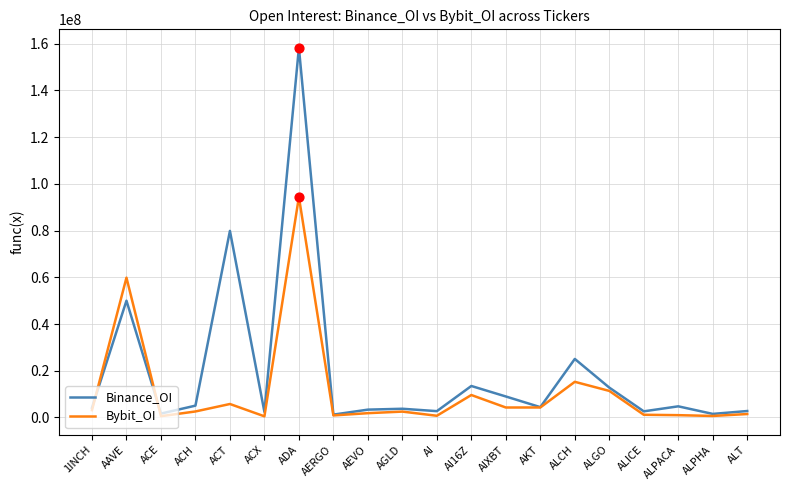

Which series changed the most between ALGO and ALPHA?

Binance_OI